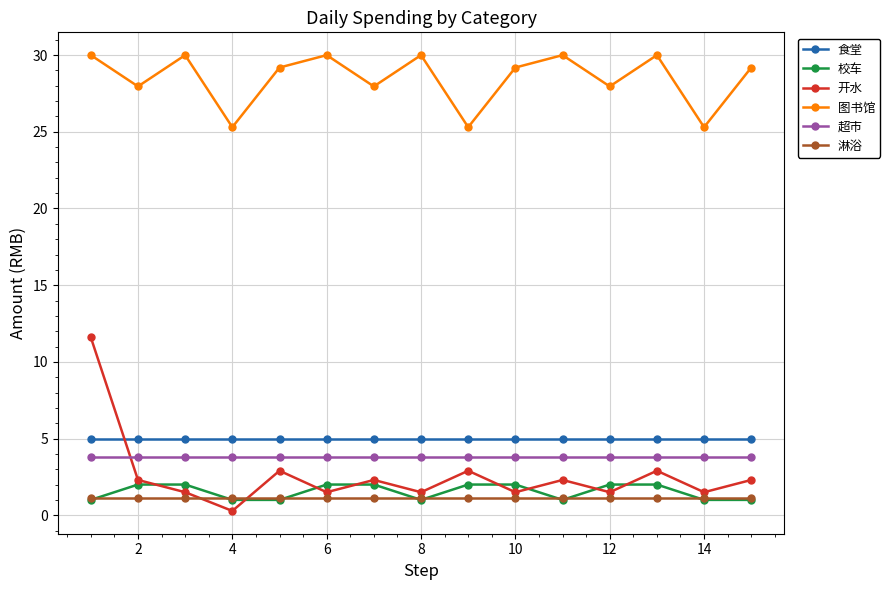

True or false: 图书馆 has more than 2 points higher than both neighbors.

True